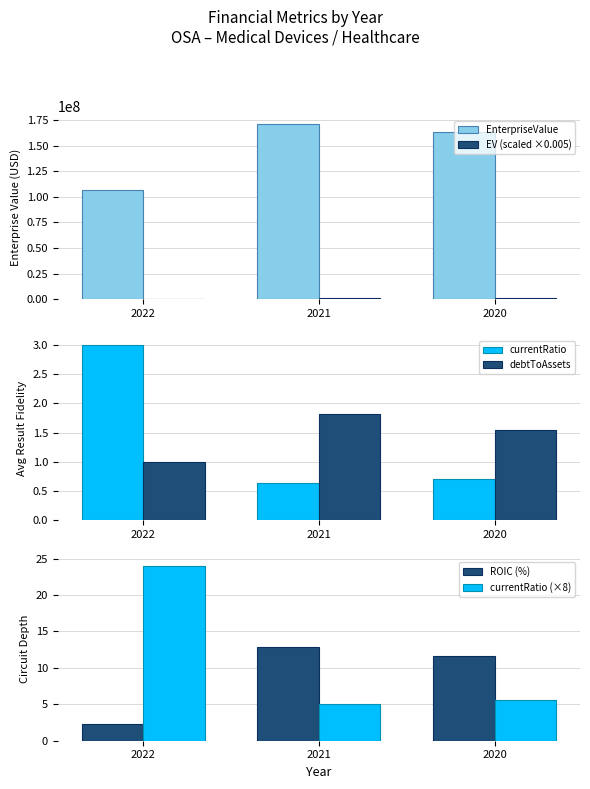

At which label does ROIC (%) first exceed 11?

2021